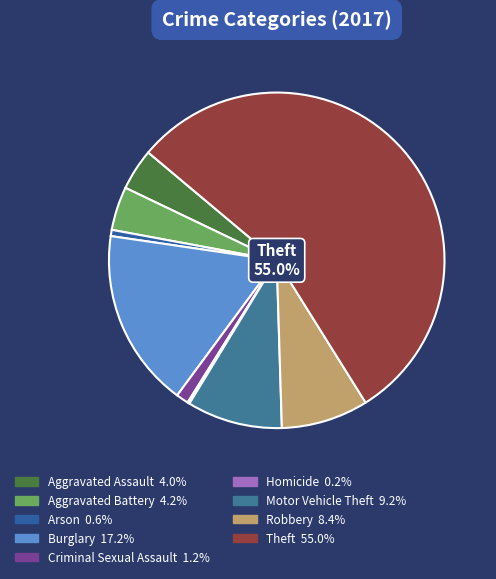

Does any single category account for the majority?

Yes